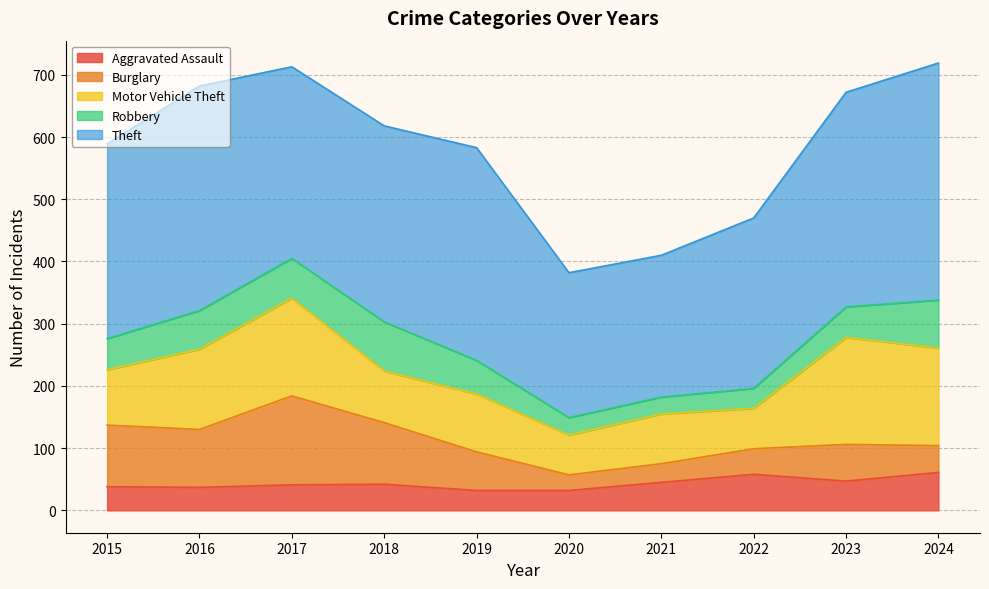

At how many categories does at least one series exceed 232?

9